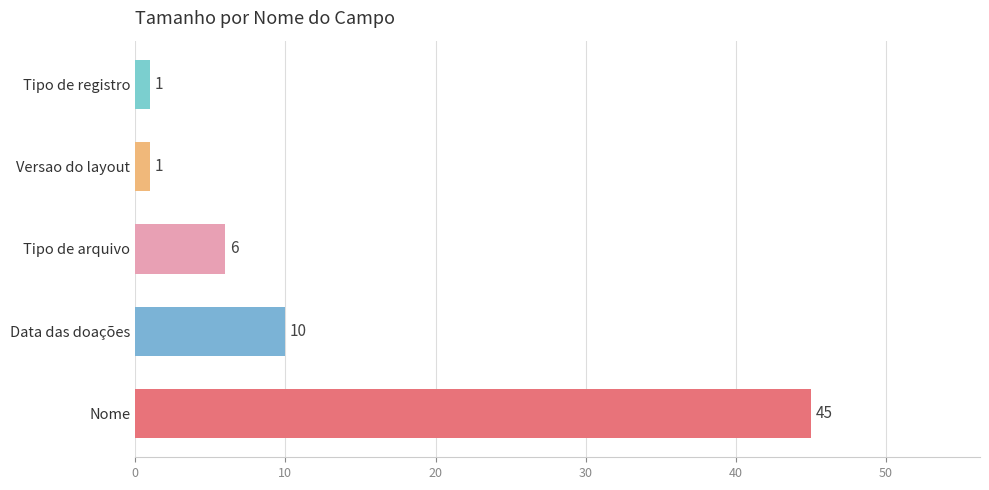

What is the minimum value shown in the chart?

1